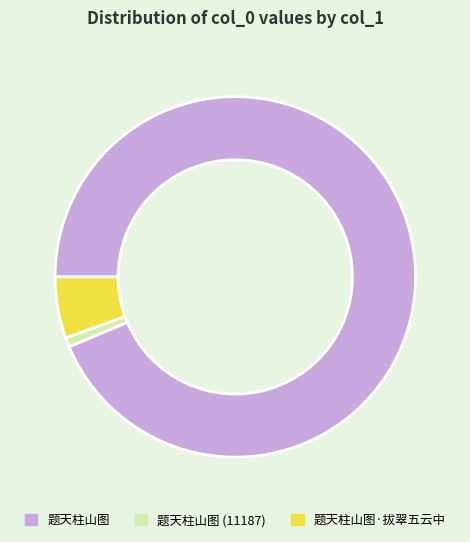

Is there any slice that represents more than half of the pie?

Yes